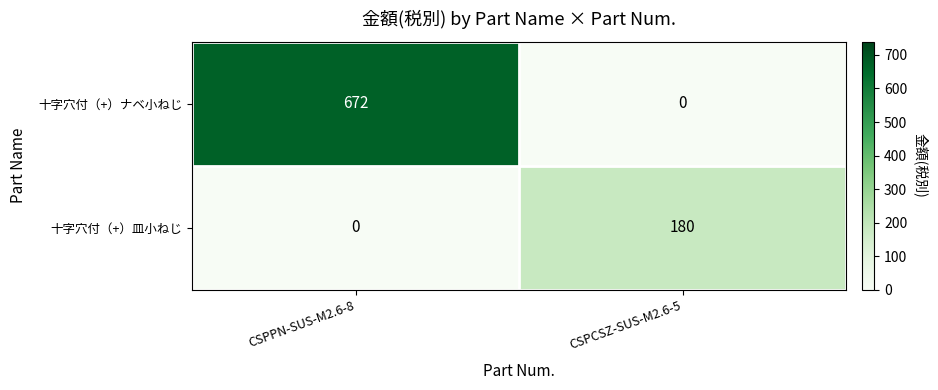

Rank the series by their average value, from lowest to highest.

十字穴付（+）皿小ねじ, 十字穴付（+）ナベ小ねじ